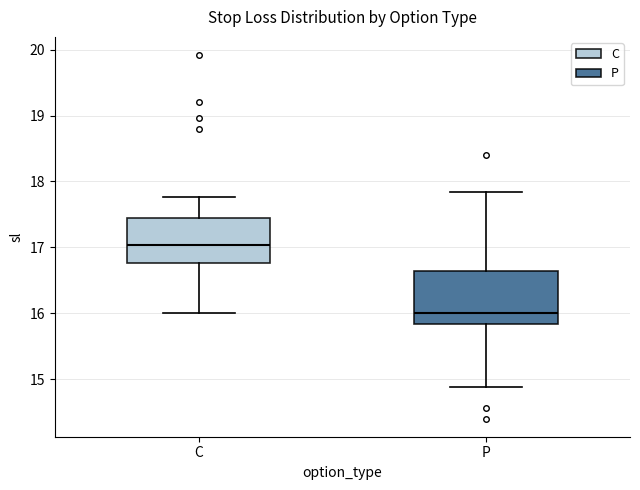

Which box has the lowest median line?

P